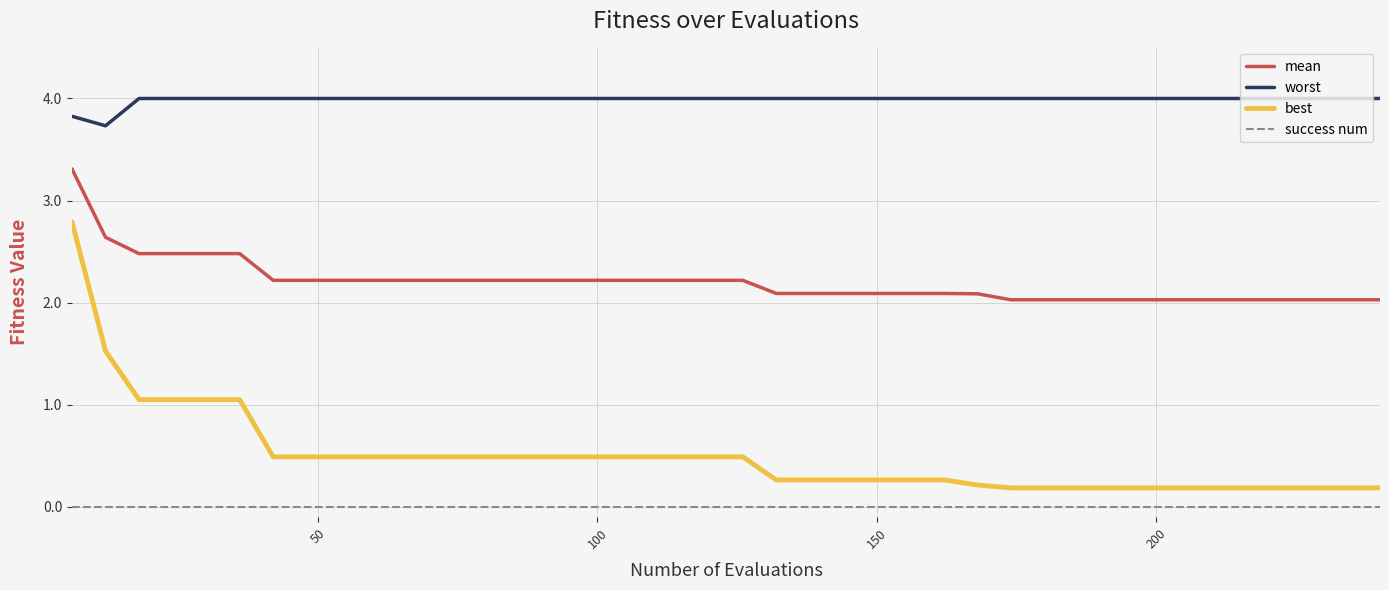

True or false: best and success num intersect in this chart.

False